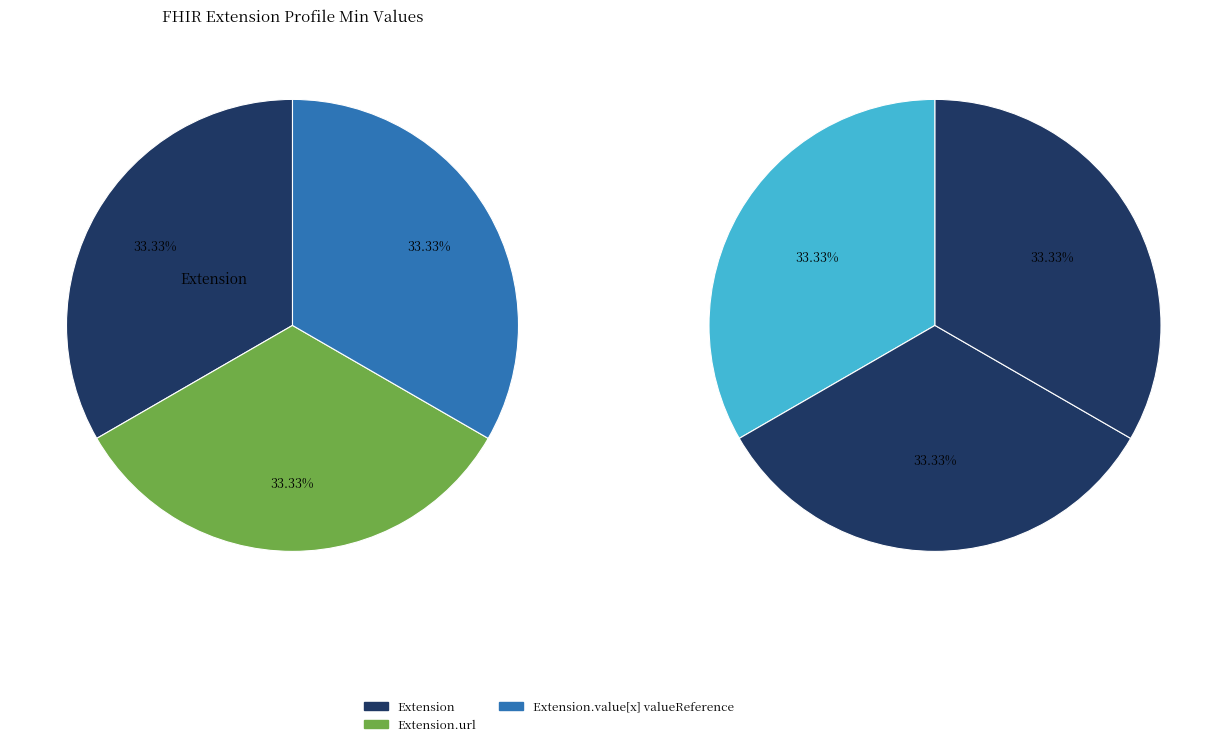

To the nearest percent, what portion does Extension.url represent?

33%